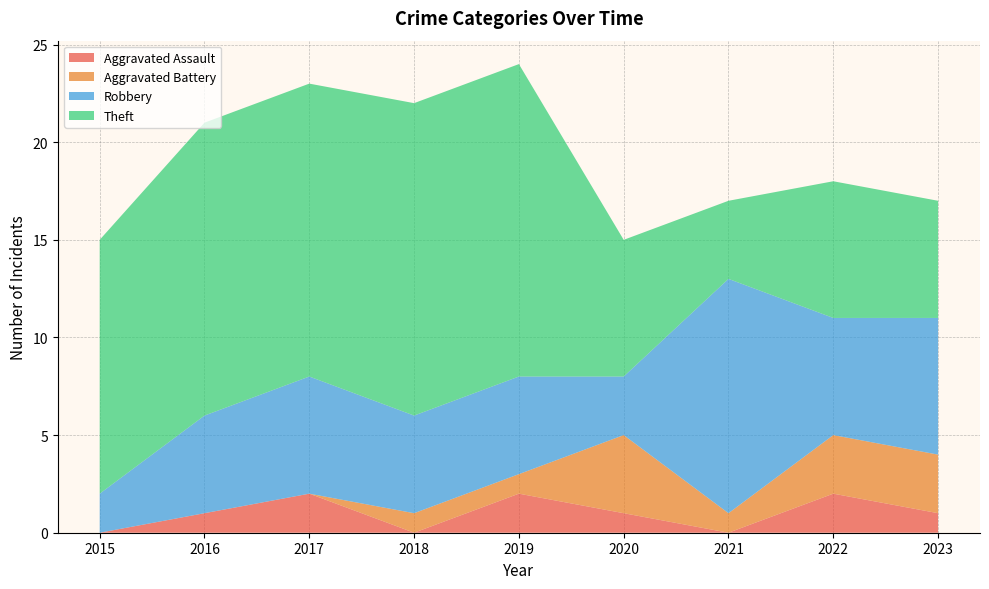

Reading left to right, transcribe all the data shown in this chart.

Aggravated Assault: 2015=0	2016=1	2017=2	2018=0	2019=2	2020=1	2021=0	2022=2	2023=1
Aggravated Battery: 2015=0	2016=0	2017=0	2018=1	2019=1	2020=4	2021=1	2022=3	2023=3
Robbery: 2015=2	2016=5	2017=6	2018=5	2019=5	2020=3	2021=12	2022=6	2023=7
Theft: 2015=13	2016=15	2017=15	2018=16	2019=16	2020=7	2021=4	2022=7	2023=6